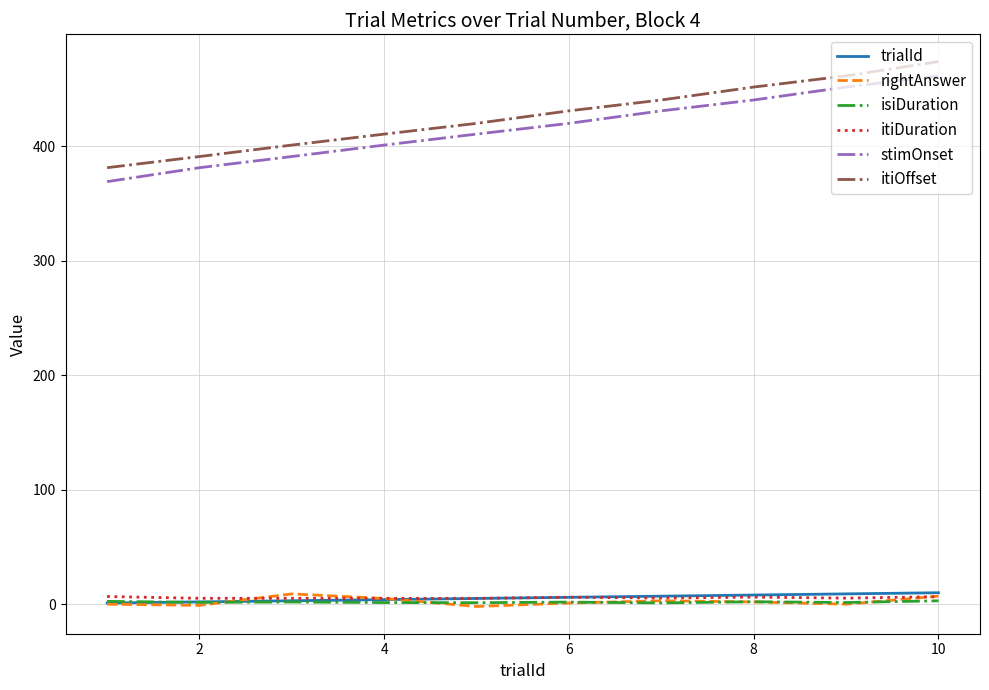

True or false: itiOffset and stimOnset cross at least once.

False